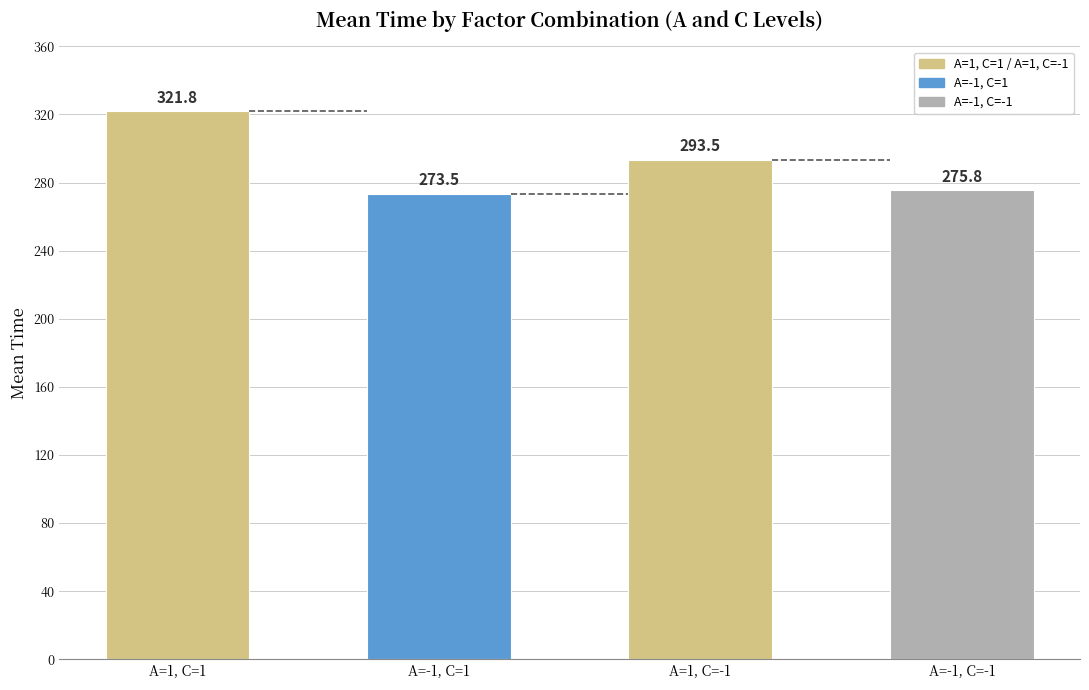

What is the average value?

291.1